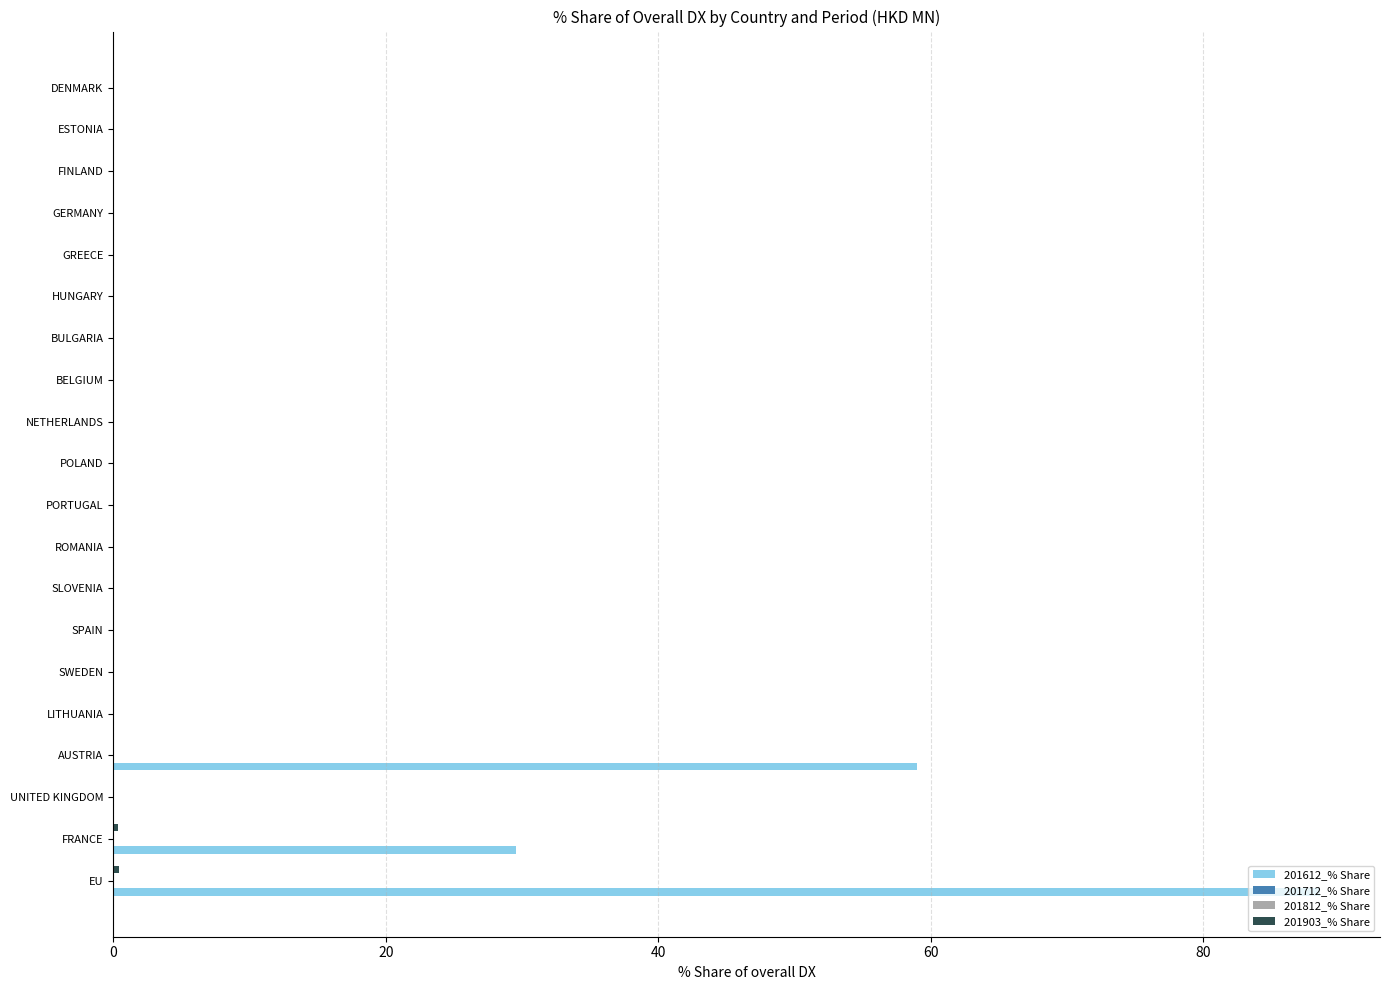

True or false: 201812_% Share has a value of 0.1 at 100.

False